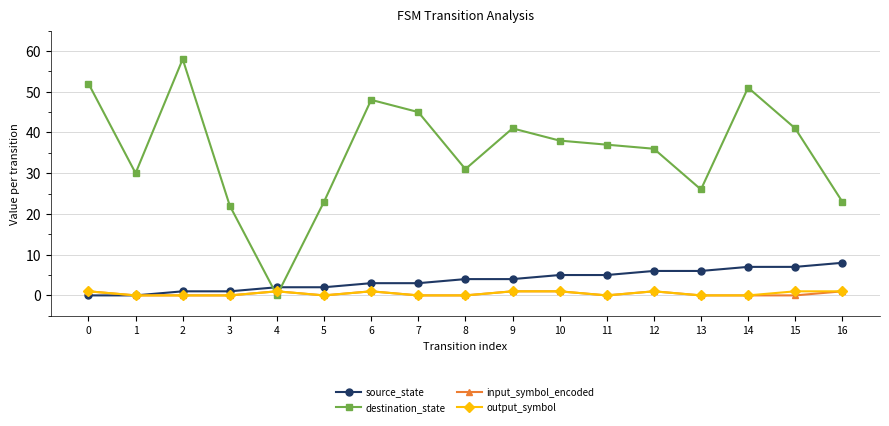

After their last crossing, which series has the higher values: destination_state or source_state?

destination_state